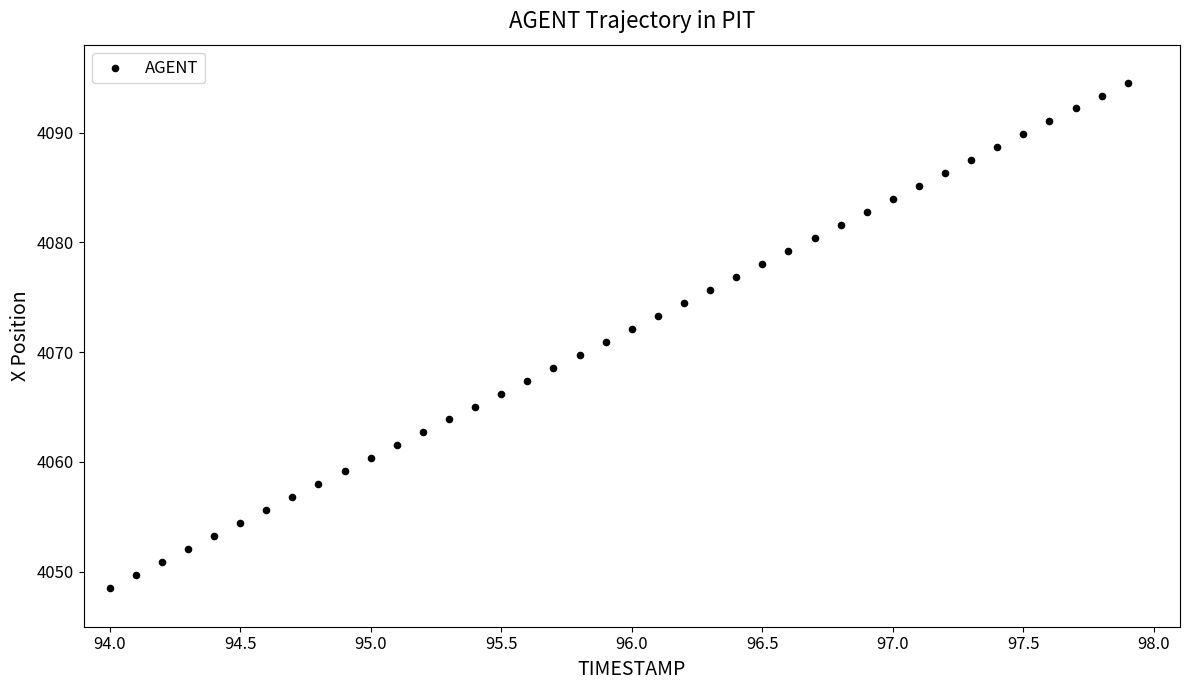

Count the number of points in this scatter plot.

40